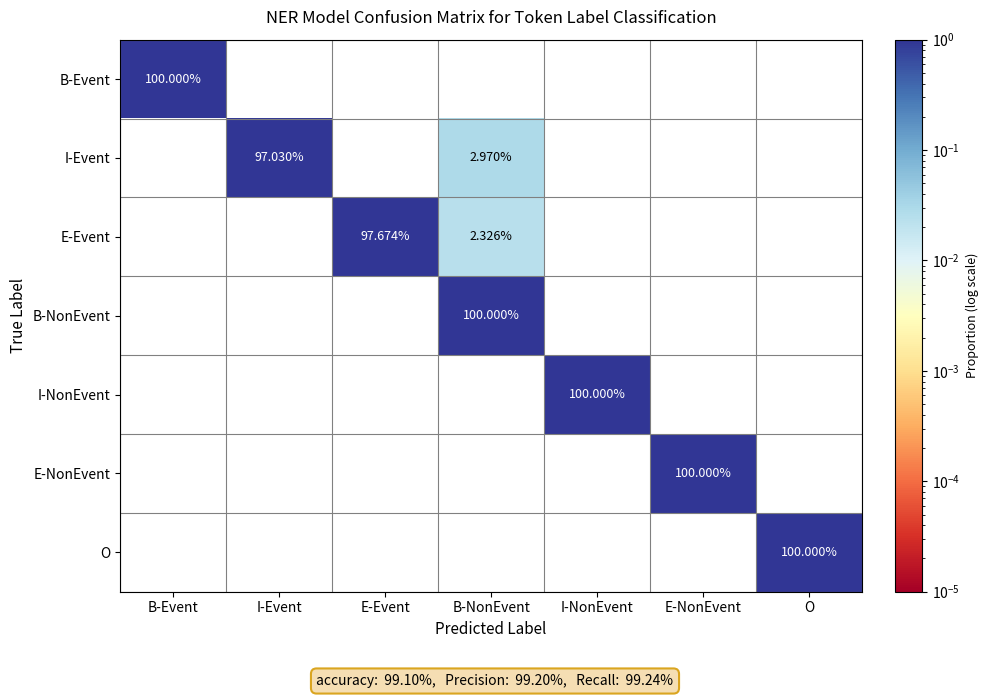

At how many categories does at least one series exceed 0?

7